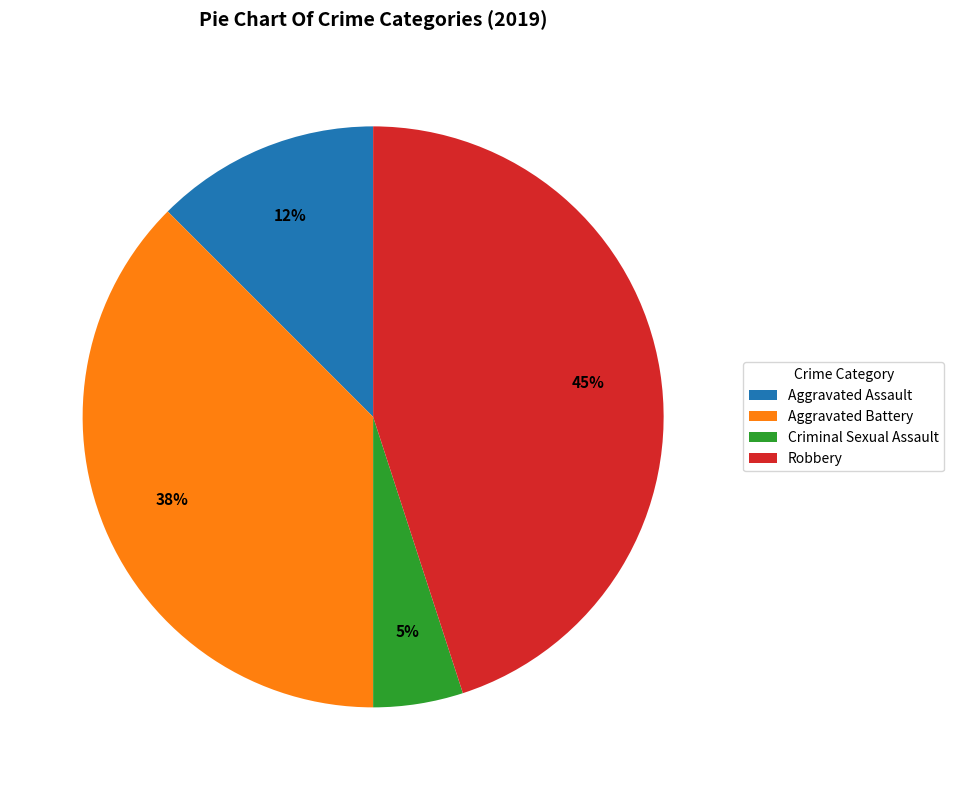

To the nearest percent, what percentage of the pie is Criminal Sexual Assault?

5%